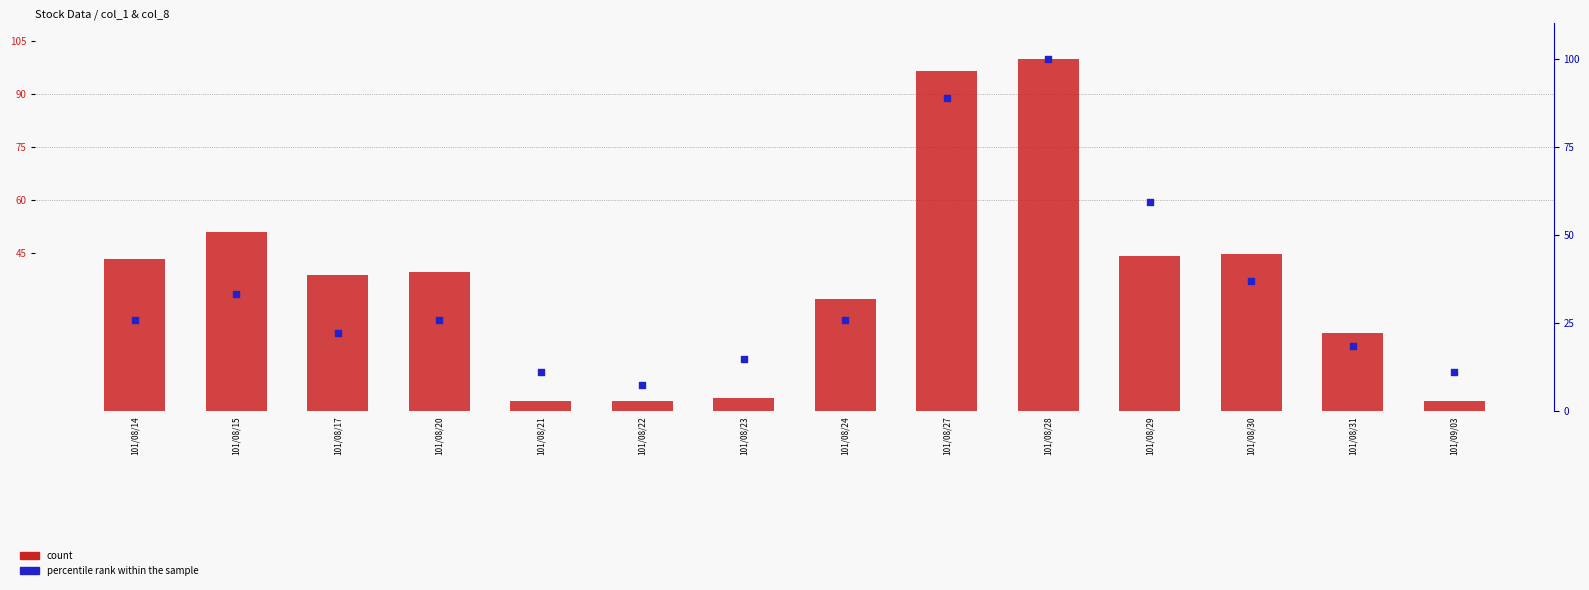

Which series has the largest Y range (max minus min)?

count